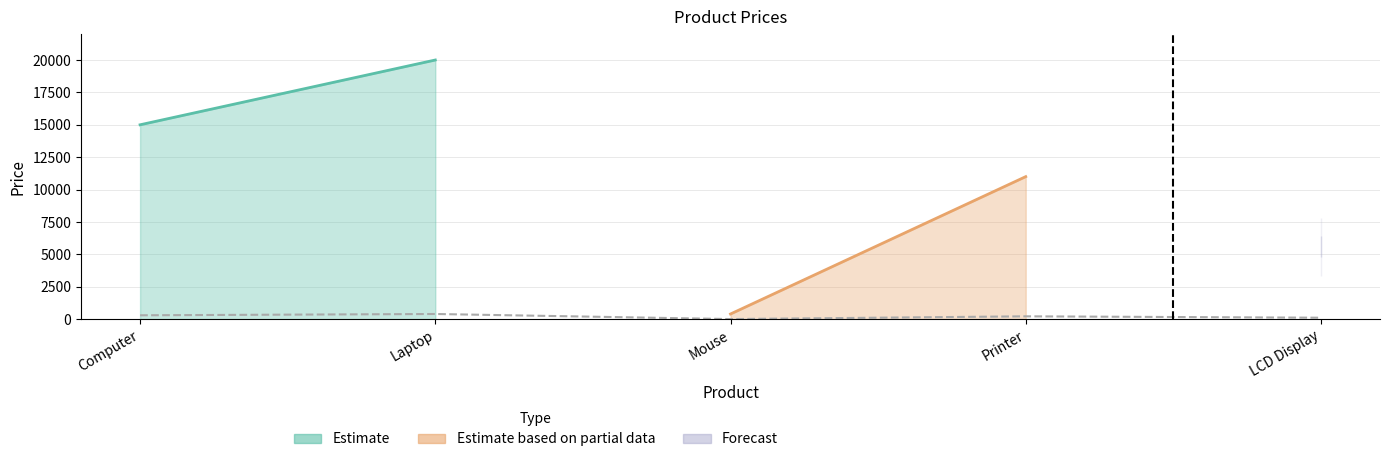

What is the value of the 5th point from the left?

112